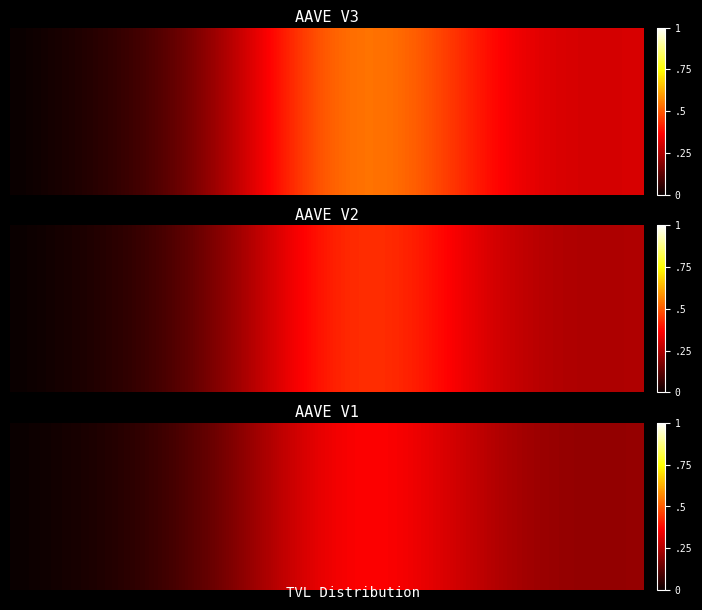

Reading left to right, transcribe all the data shown in this chart.

0=0.0	1=0.0	2=0.0	3=0.0	4=0.0	5=0.0	6=0.0	7=0.0	8=0.1	9=0.1	10=0.1	11=0.1	12=0.1	13=0.2	14=0.2	15=0.2	16=0.3	17=0.3	18=0.3	19=0.3	20=0.3	21=0.4	22=0.4	23=0.4	24=0.4	25=0.3	26=0.3	27=0.3	28=0.3	29=0.3	30=0.3	31=0.2	32=0.2	33=0.2	34=0.2	35=0.2	36=0.2	37=0.2	38=0.2	39=0.2